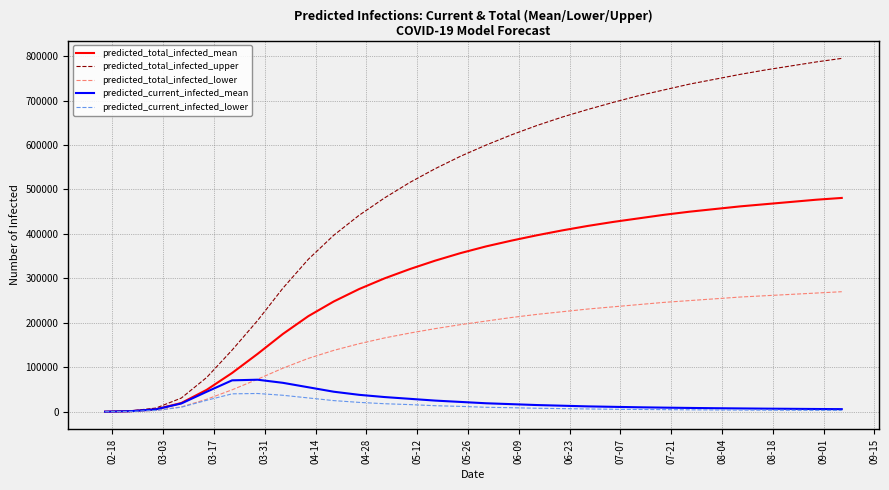

What is the greatest value displayed?

795000